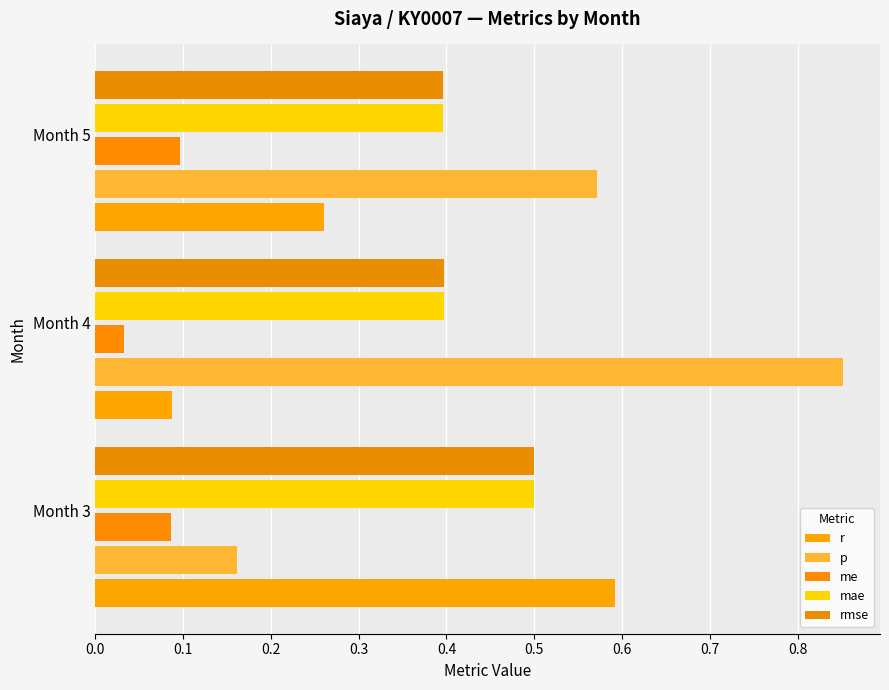

What is the average value of the mae series?

0.4